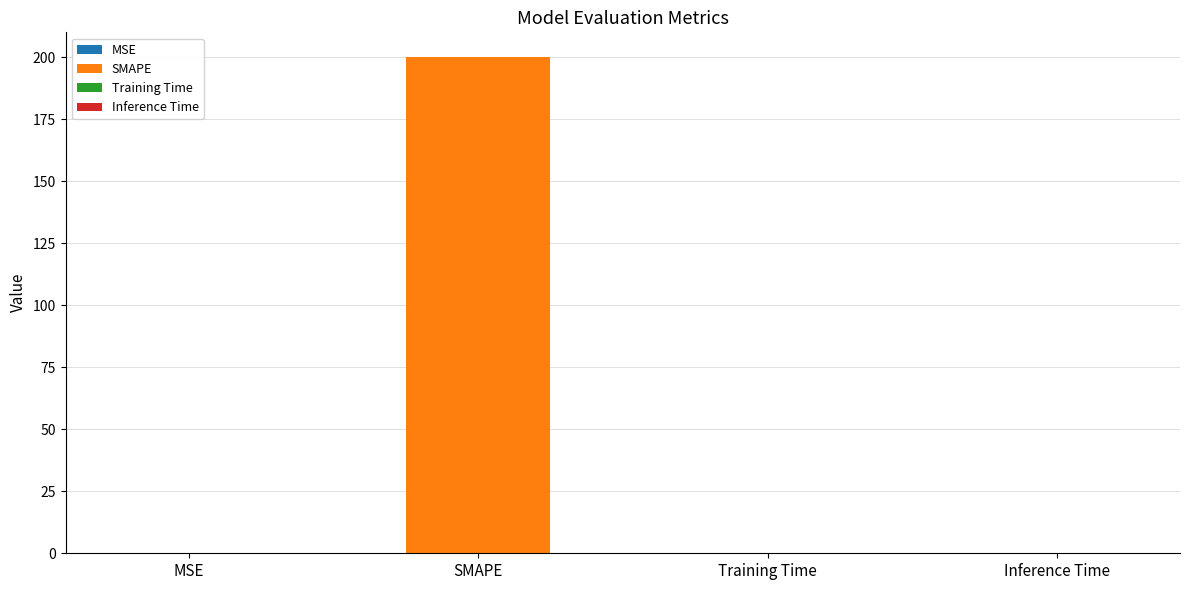

Reading right to left, what are all the values shown in this chart?

0.0	0.0	200.0	0.2